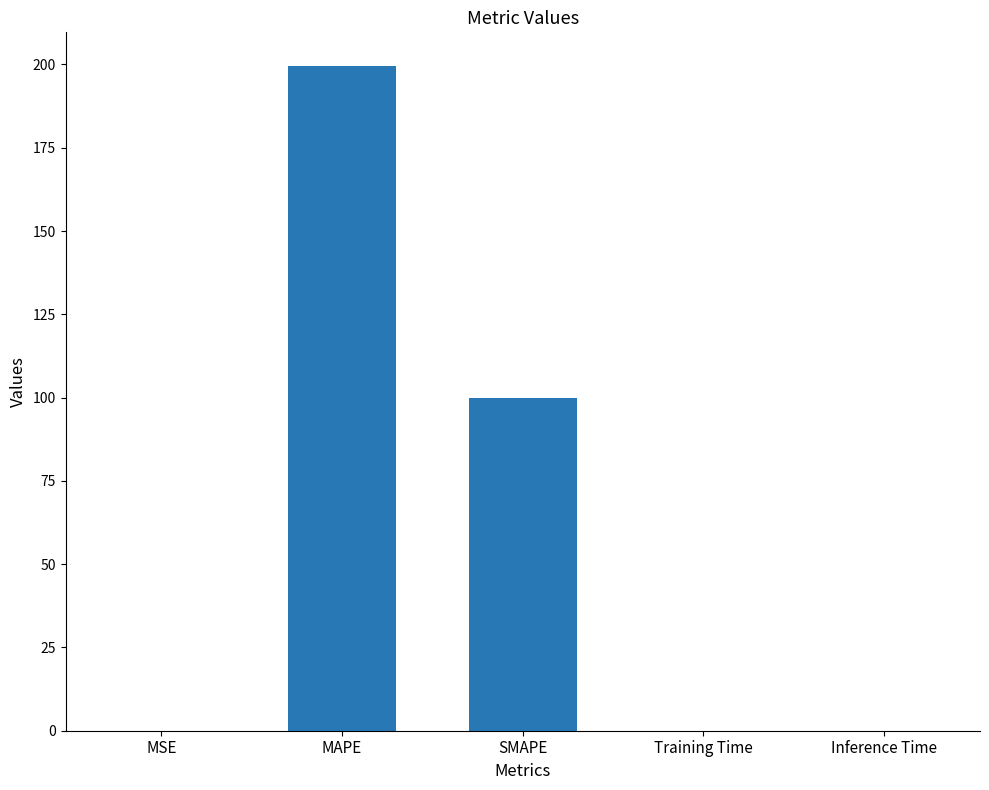

Which has a higher value, SMAPE or Training Time?

SMAPE